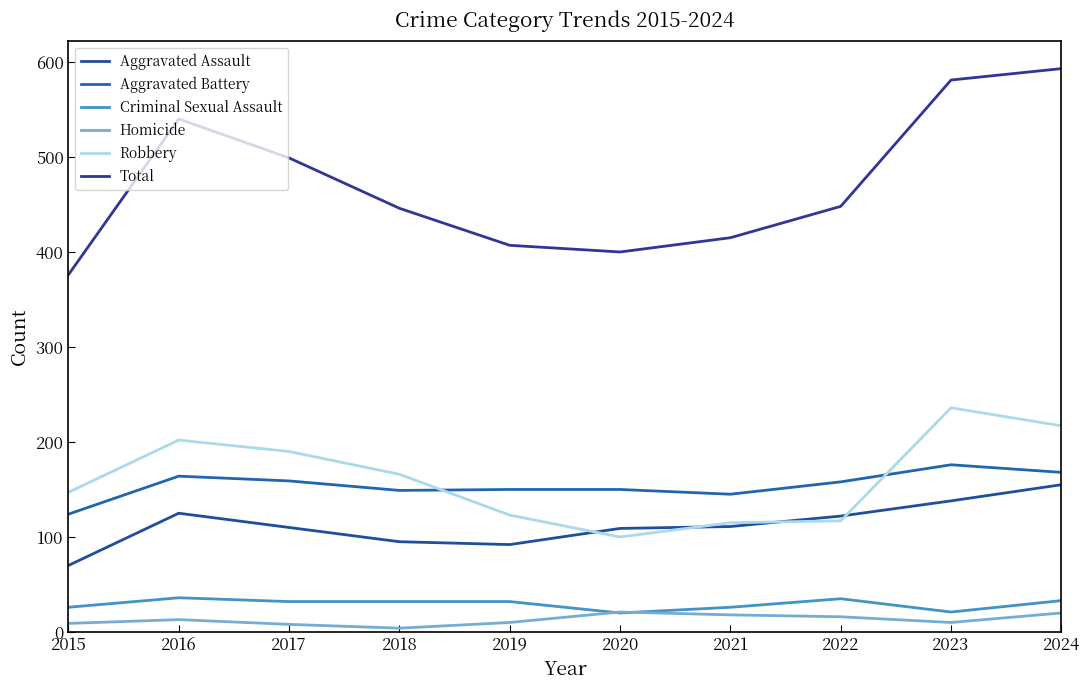

Does the chart display data point markers on the line(s)?

No